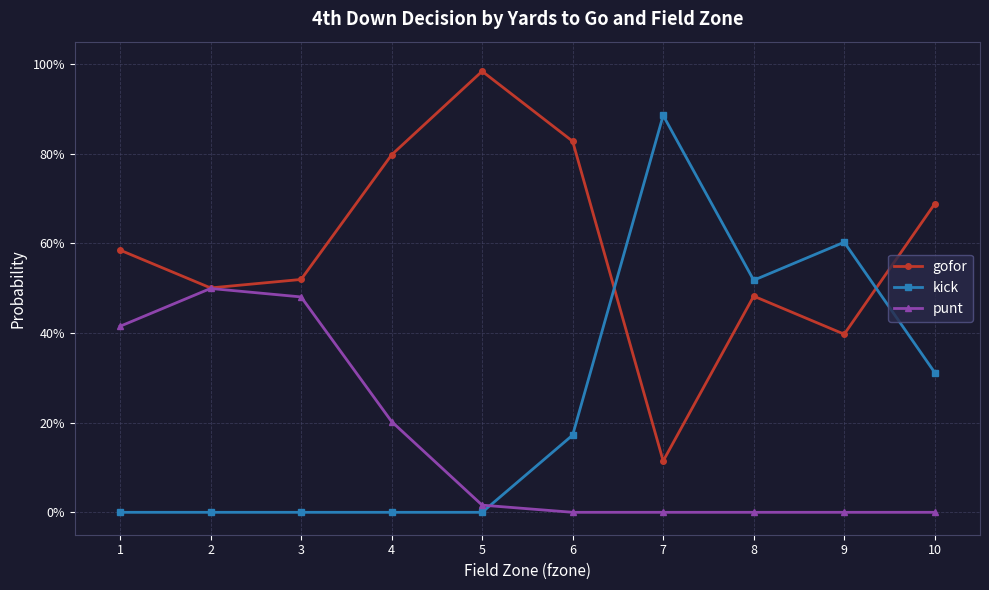

Rank the series by their maximum value, from lowest to highest.

punt, kick, gofor